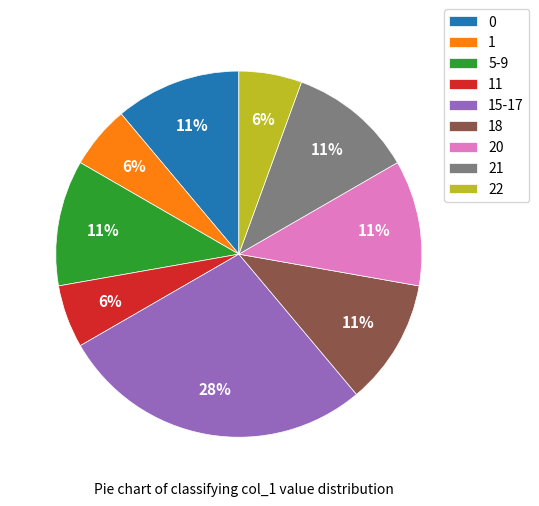

To the nearest percent, what is the average slice percentage?

11%